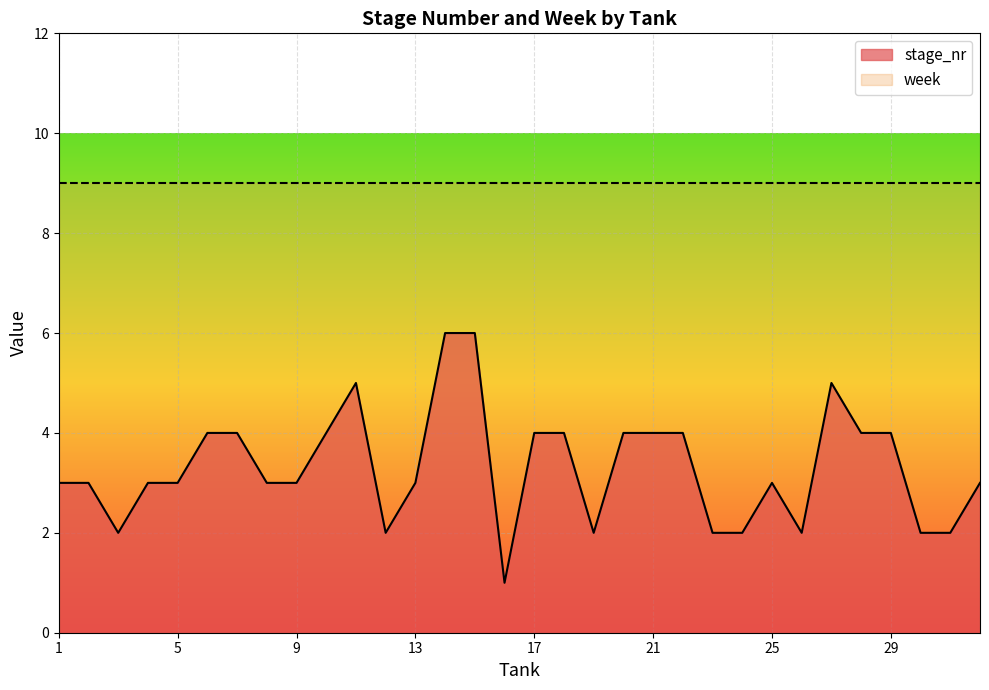

What is the difference between the values at 22 and 14?

2